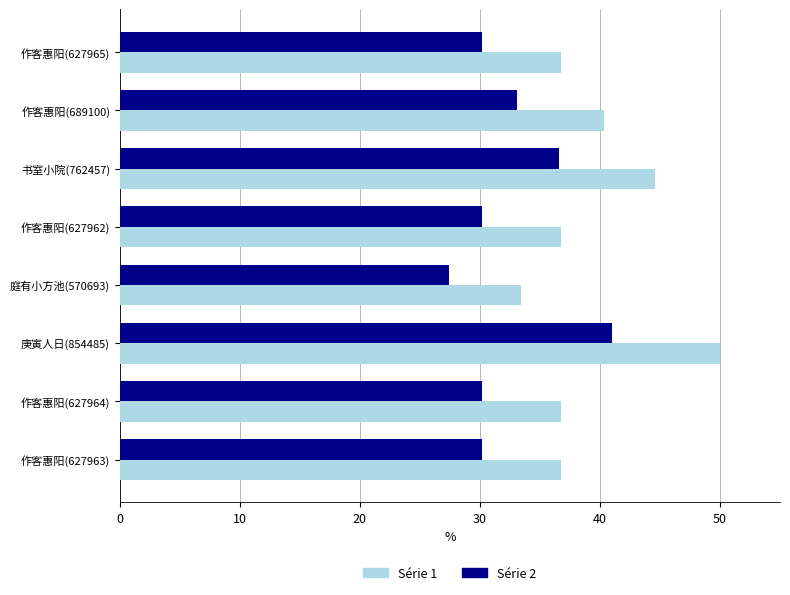

What is the greatest value displayed?

50.0